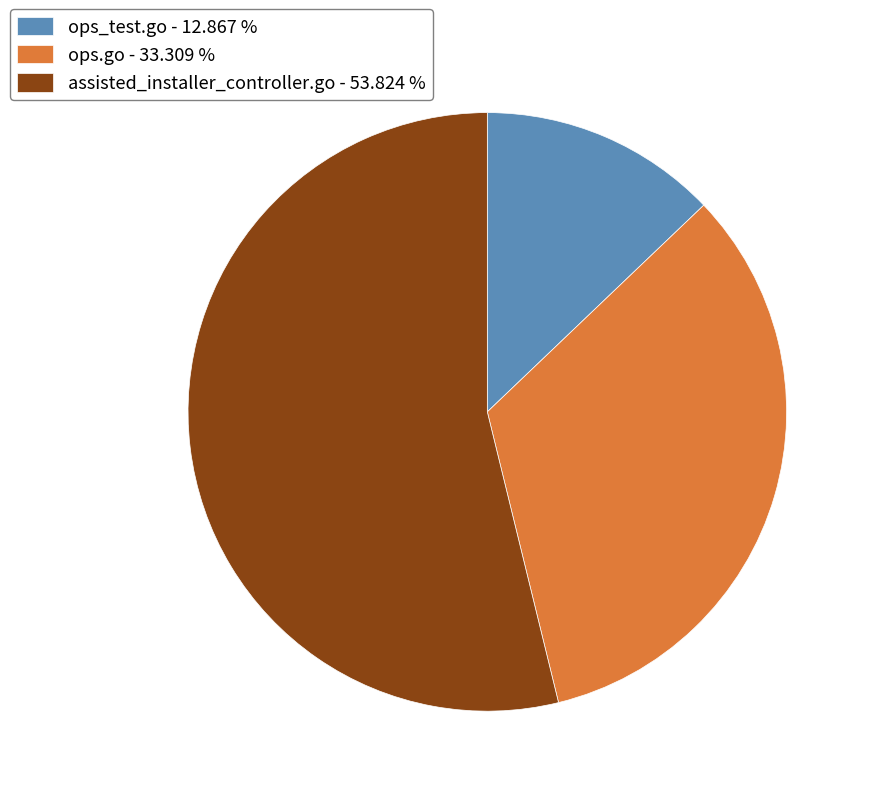

Is the sum of ops.go - 33.309 % and assisted_installer_controller.go - 53.824 % greater than half?

Yes